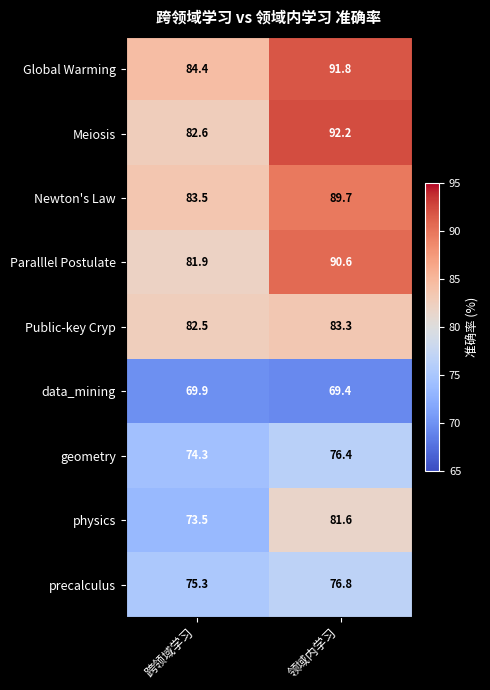

Rank the series at 跨领域学习 from highest to lowest value.

Global Warming, Newton's Law, Meiosis, Public-key Cryp, Paralllel Postulate, precalculus, geometry, physics, data_mining